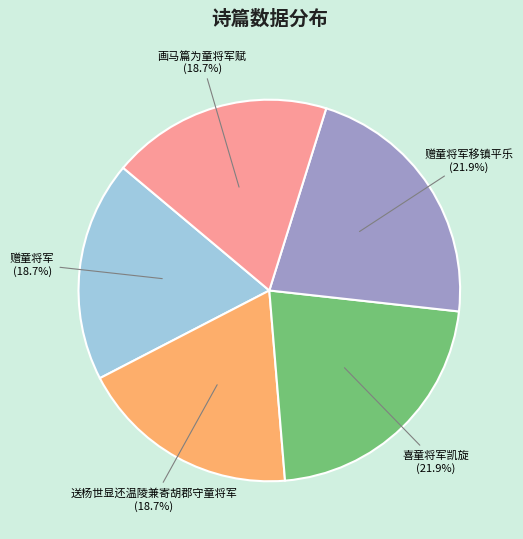

Does any single category account for the majority?

No